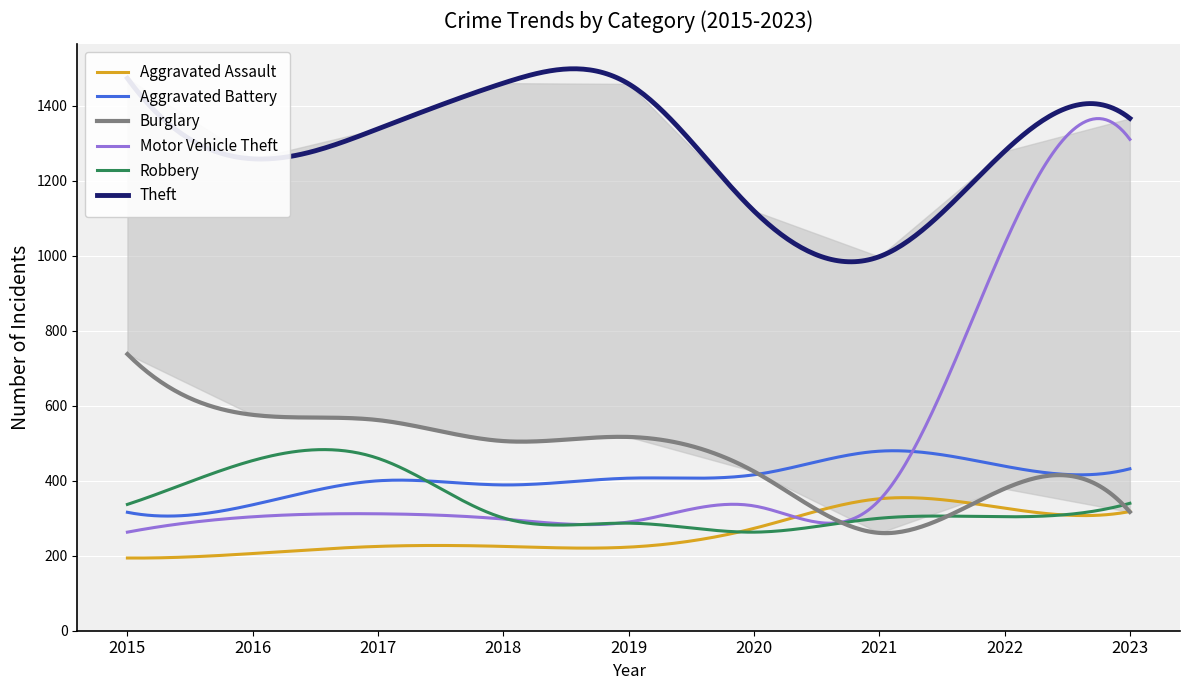

What is the spread (max minus min) of values at 2019?

1236